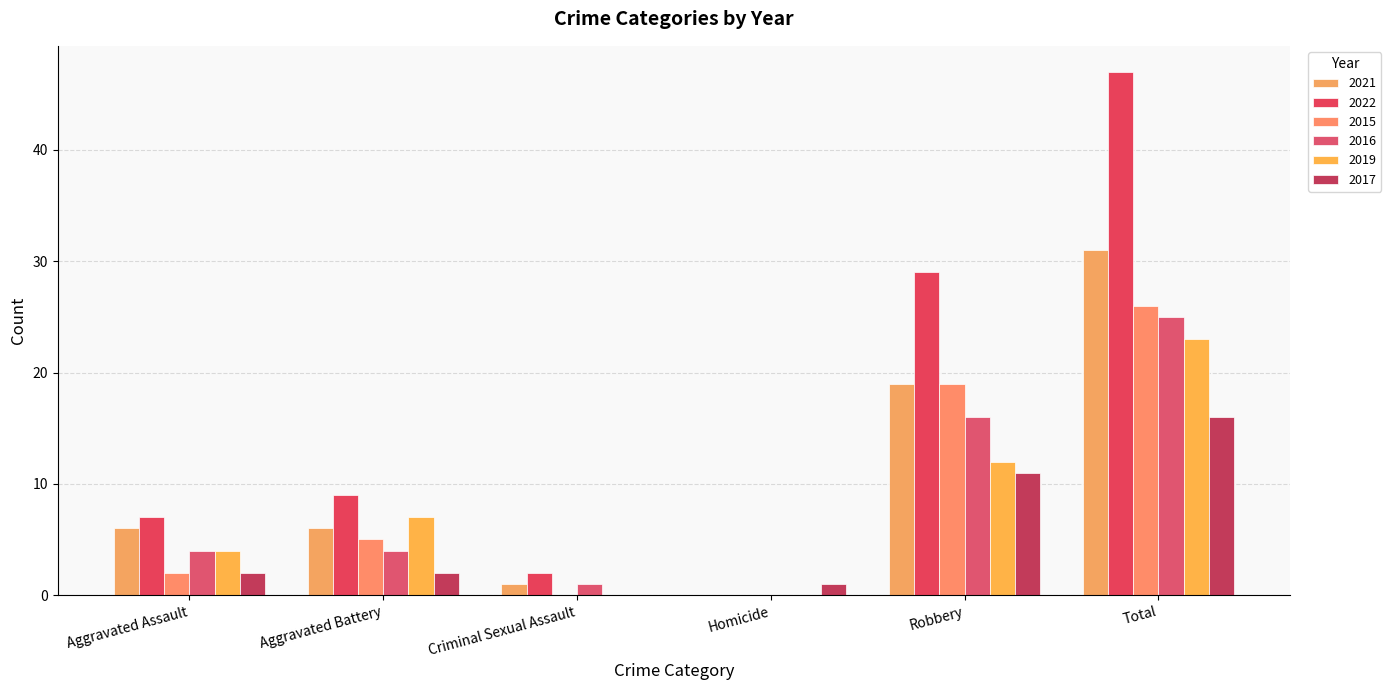

Reading left to right, what are all the values shown in this chart?

2021: 6	6	1	0	19	31
2022: 7	9	2	0	29	47
2015: 2	5	0	0	19	26
2016: 4	4	1	0	16	25
2019: 4	7	0	0	12	23
2017: 2	2	0	1	11	16